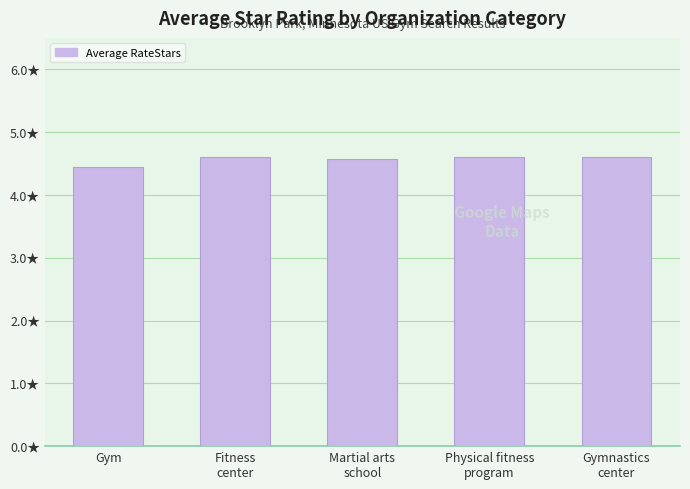

What is the smallest value displayed?

4.5